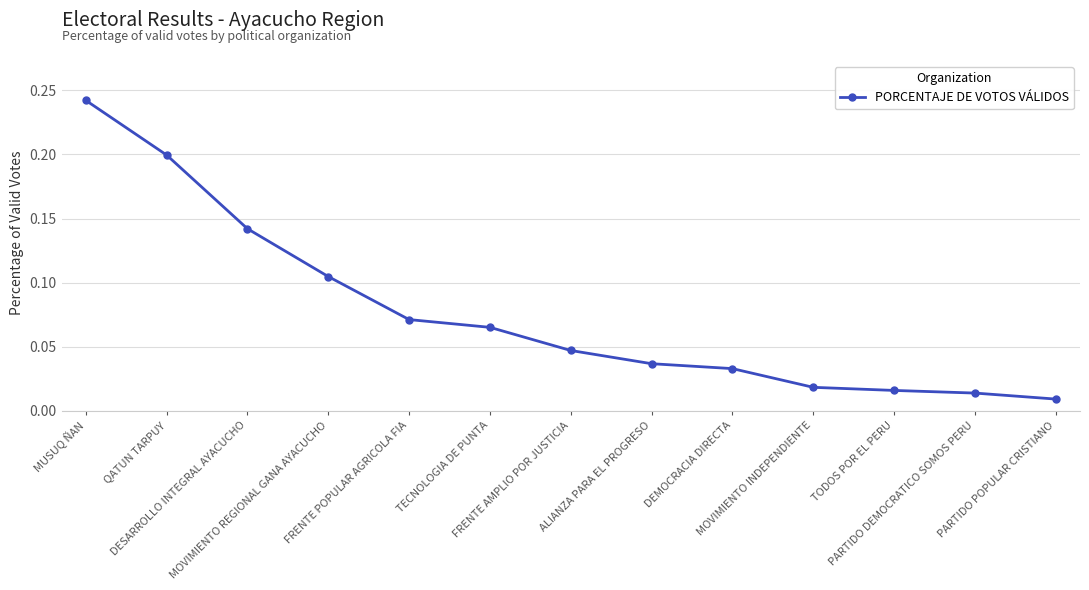

What is the sum of all values?

1.0